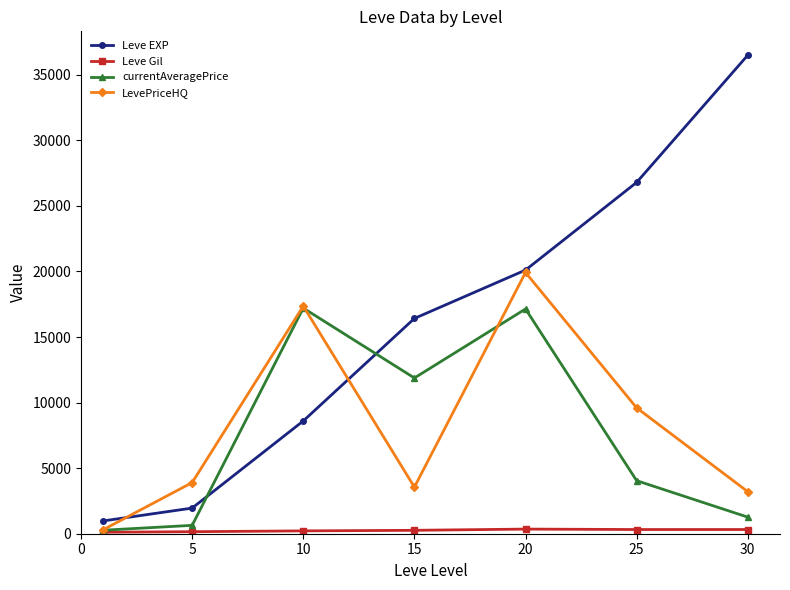

Which series has the largest range (max minus min)?

Leve EXP